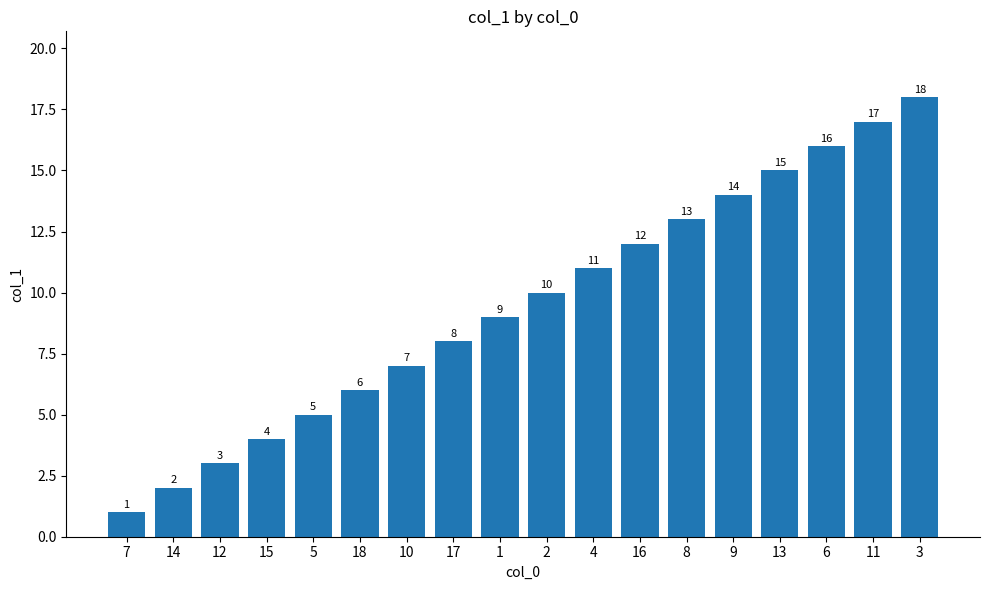

Which has a higher value, 18 or 4?

4